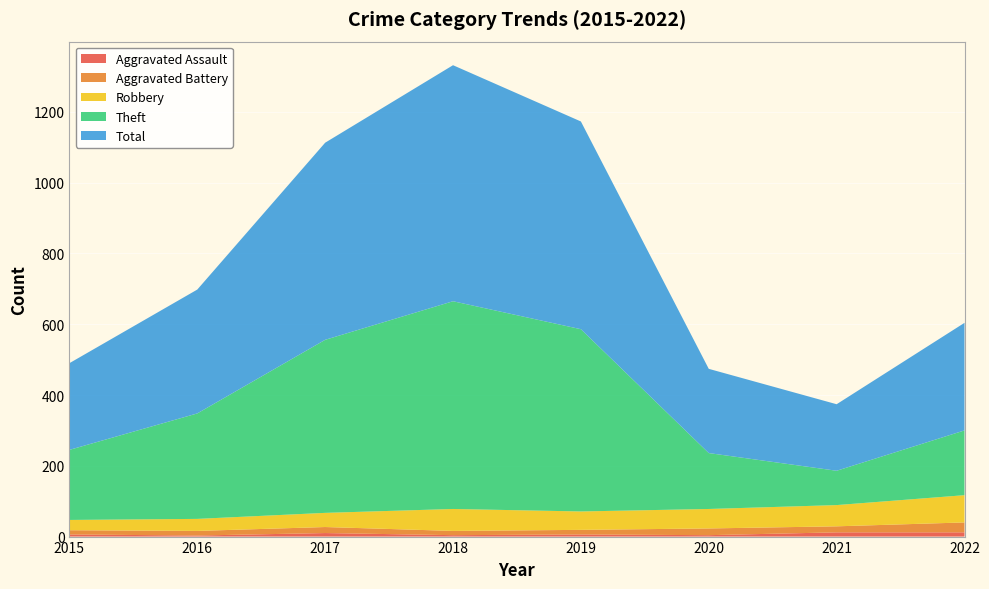

Reading right to left, extract all data points from this chart.

Aggravated Assault: 2022=12	2021=12	2020=4	2019=6	2018=4	2017=10	2016=3	2015=6
Aggravated Battery: 2022=28	2021=17	2020=19	2019=13	2018=12	2017=17	2016=13	2015=12
Robbery: 2022=77	2021=60	2020=55	2019=52	2018=62	2017=40	2016=34	2015=29
Theft: 2022=183	2021=97	2020=158	2019=515	2018=587	2017=489	2016=298	2015=198
Total: 2022=304	2021=188	2020=238	2019=587	2018=667	2017=557	2016=350	2015=245